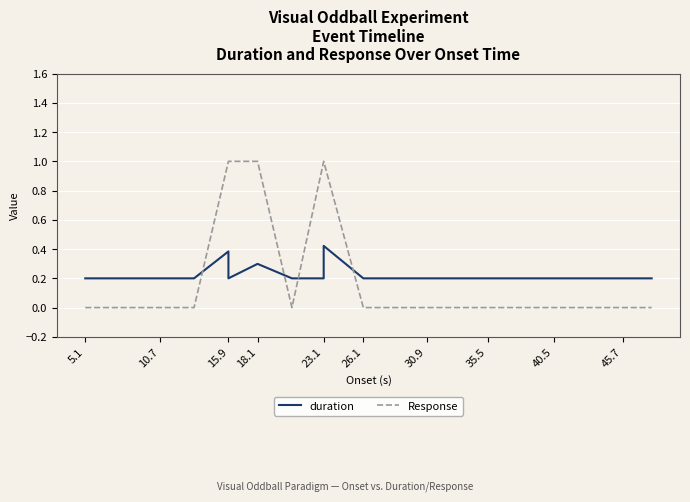

True or false: duration has more than 0 interior local peaks.

True